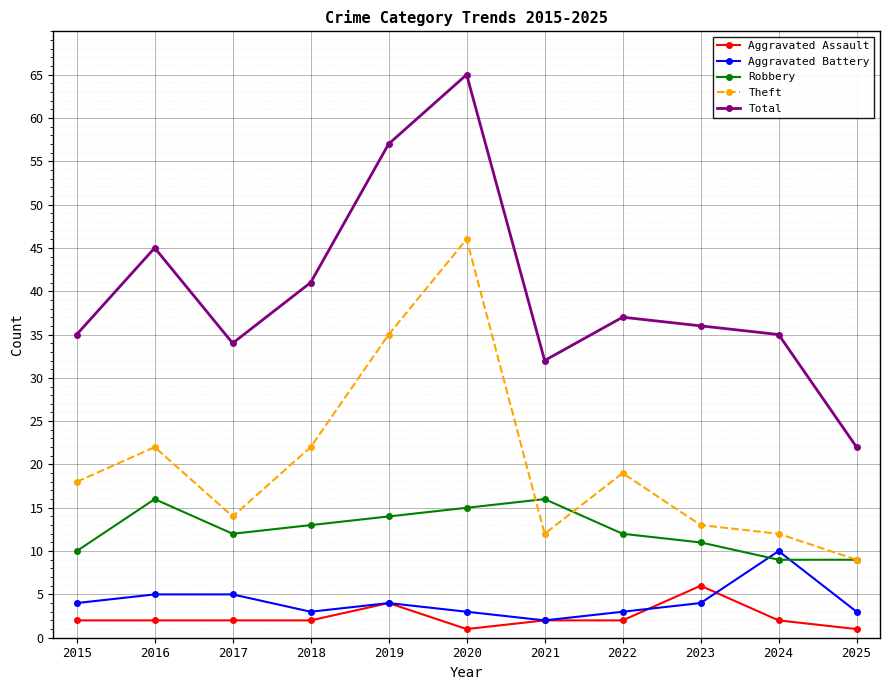

What is the difference between the maximum and minimum values in the Total series?

43